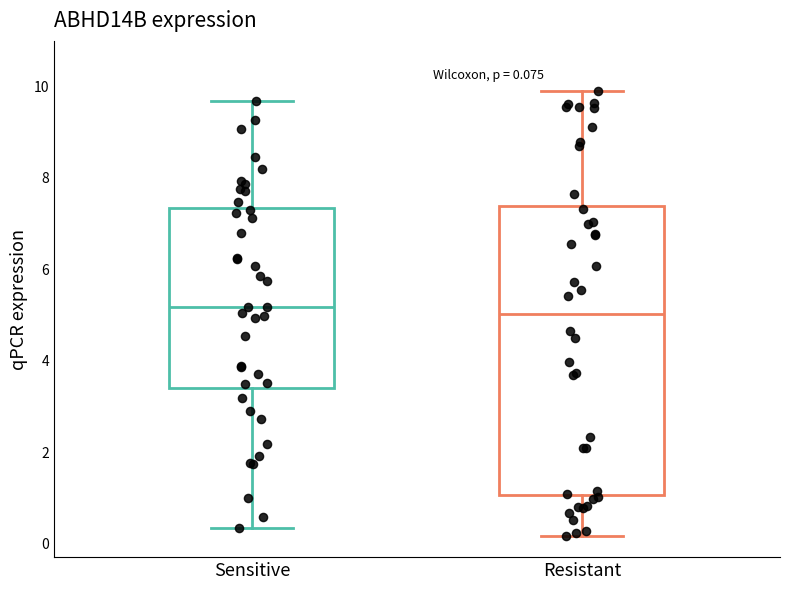

Which box is the tallest, from its lower edge to its upper edge?

Resistant